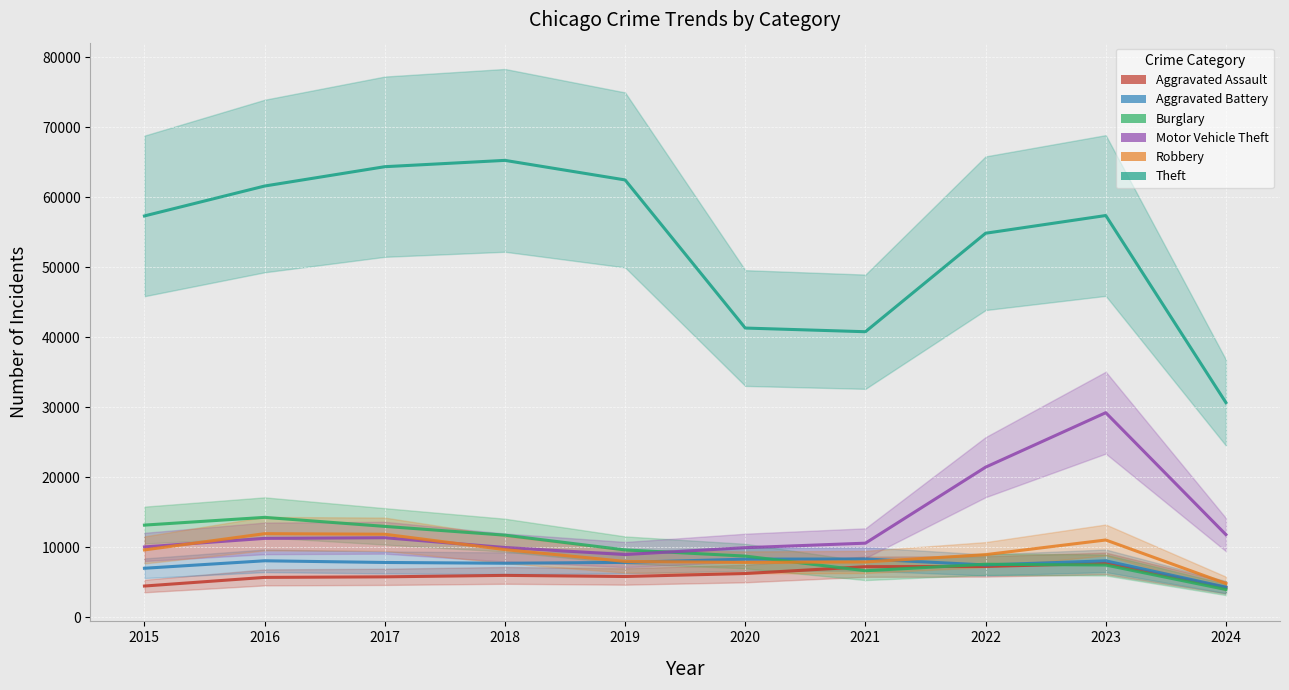

Between 2016 and 2023, which series saw the biggest shift?

Motor Vehicle Theft